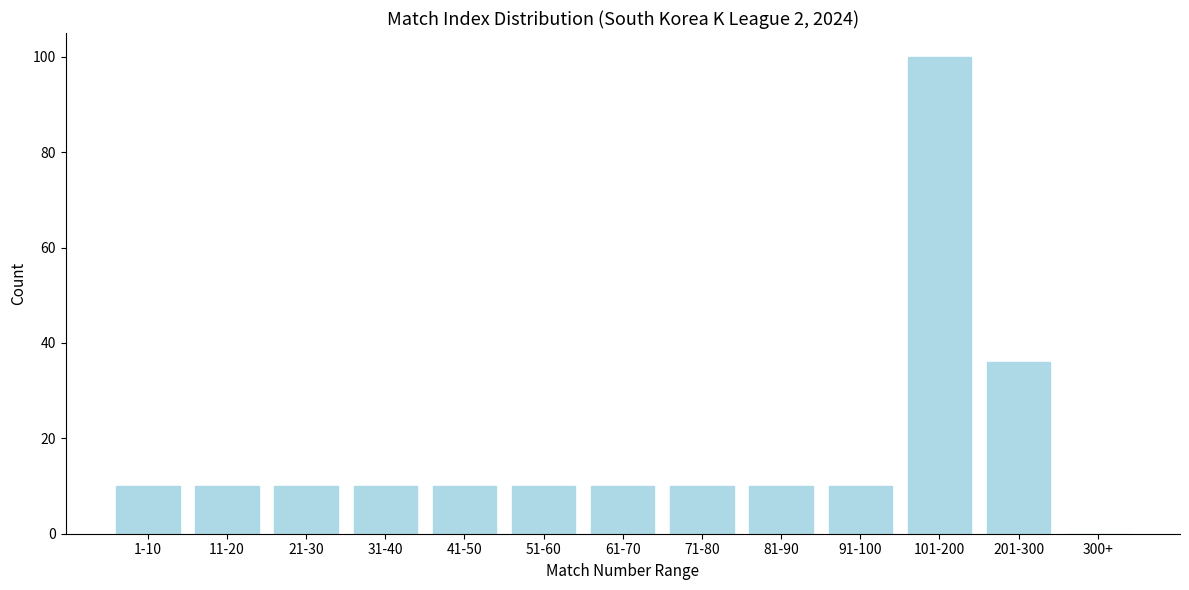

Reading right to left, transcribe all the data shown in this chart.

300+=0	201-300=36	101-200=100	91-100=10	81-90=10	71-80=10	61-70=10	51-60=10	41-50=10	31-40=10	21-30=10	11-20=10	1-10=10